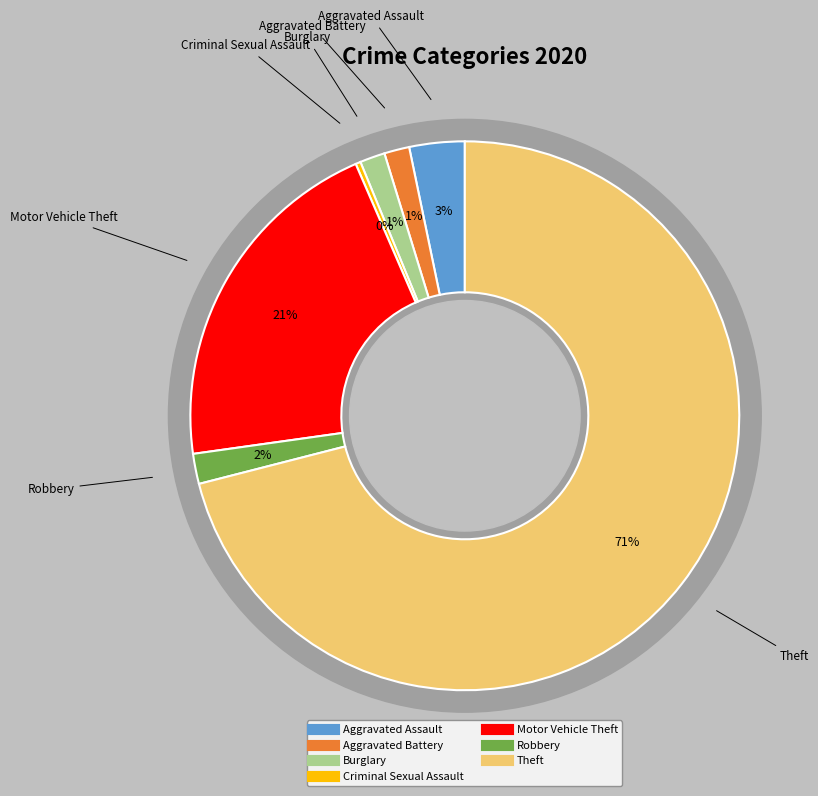

Count the number of slices in the pie.

7